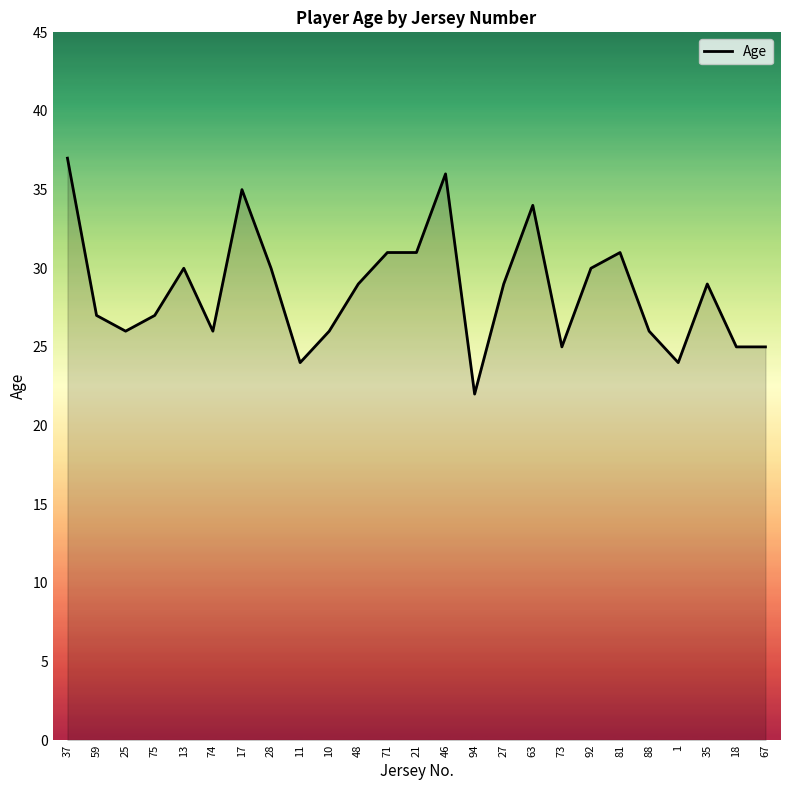

Reading left to right, transcribe all the data shown in this chart.

37=37	59=27	25=26	75=27	13=30	74=26	17=35	28=30	11=24	10=26	48=29	71=31	21=31	46=36	94=22	27=29	63=34	73=25	92=30	81=31	88=26	1=24	35=29	18=25	67=25